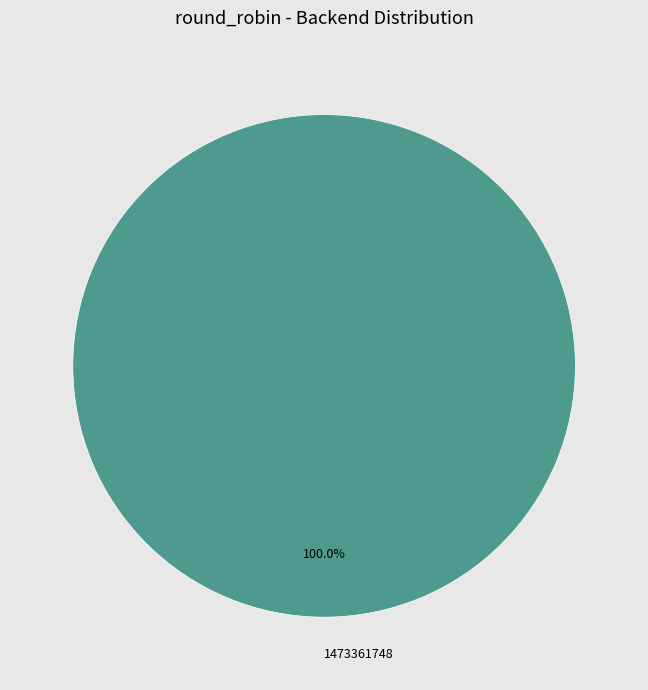

Which category accounts for the majority?

1473361748